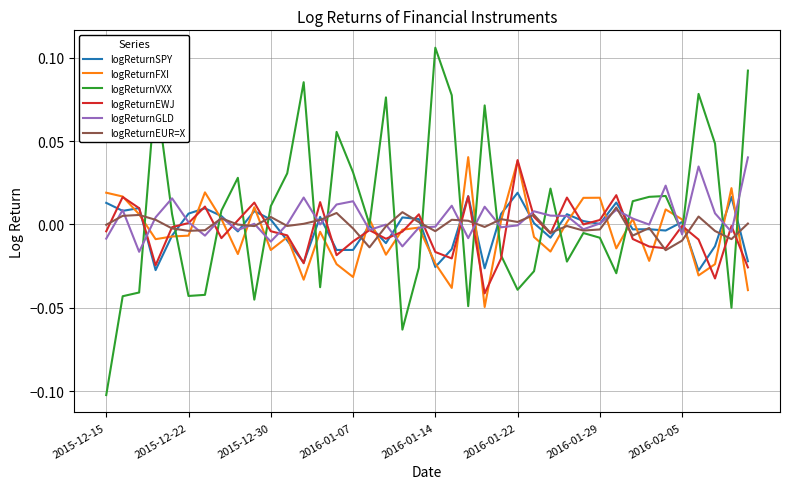

Which series has the largest range (max minus min)?

logReturnVXX